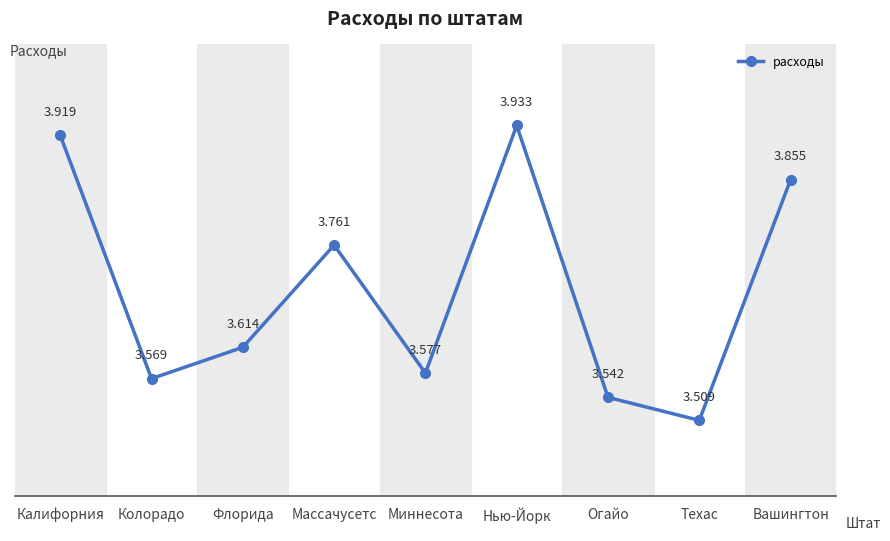

At which category does the chart reach its minimum across all series?

Техас